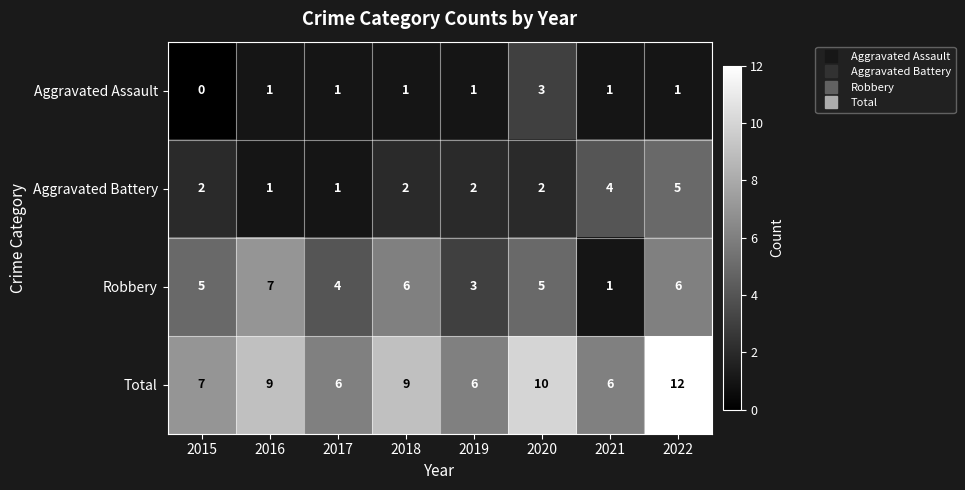

At how many categories does at least one series exceed 3?

8